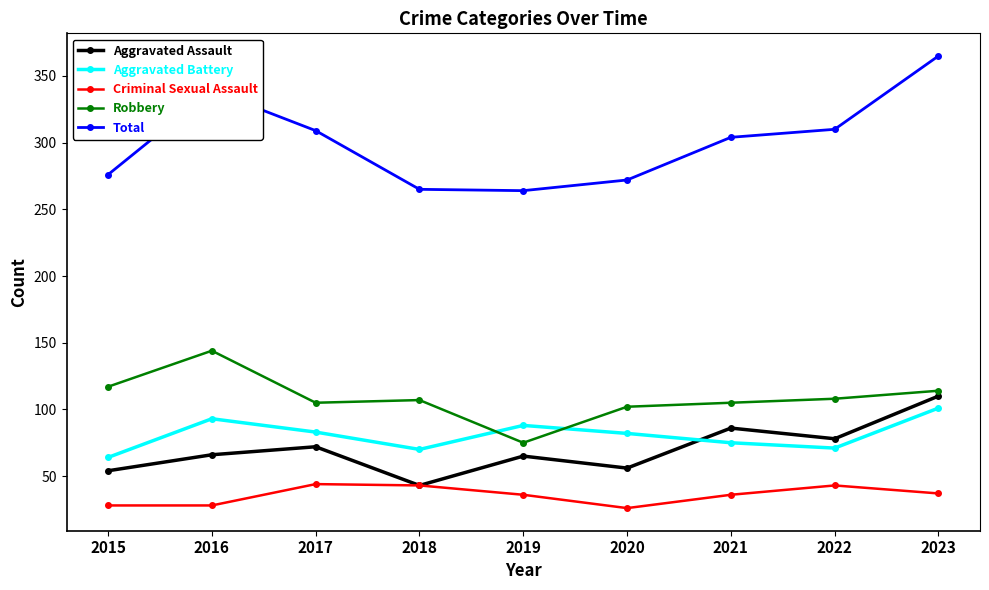

How many series are shown in this chart?

5